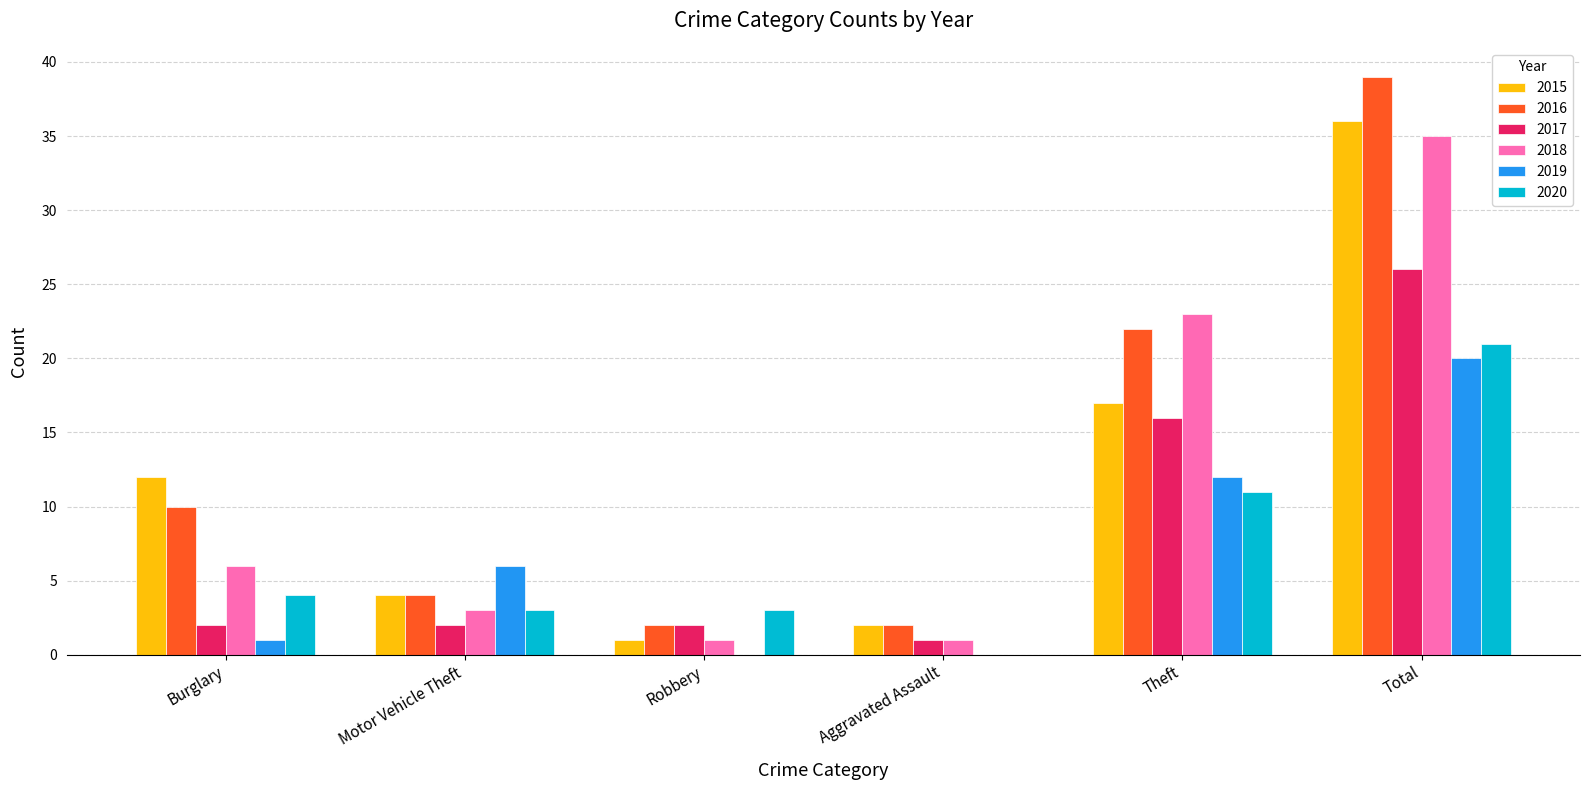

The 2019 series shows 12 at Theft. True or false?

True